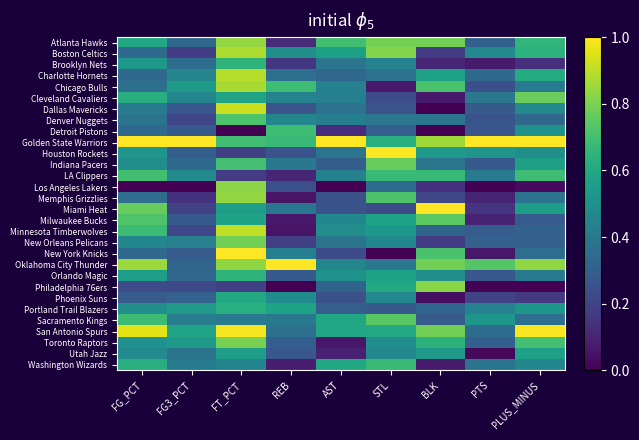

Reading left to right, list all the values displayed in this chart.

Atlanta Hawks: FG_PCT=0.6	FG3_PCT=0.3	FT_PCT=0.8	REB=0.1	AST=0.7	STL=0.8	BLK=0.8	PTS=0.3	PLUS_MINUS=0.7
Boston Celtics: FG_PCT=0.3	FG3_PCT=0.2	FT_PCT=0.9	REB=0.5	AST=0.6	STL=0.8	BLK=0.2	PTS=0.5	PLUS_MINUS=0.6
Brooklyn Nets: FG_PCT=0.5	FG3_PCT=0.4	FT_PCT=0.6	REB=0.2	AST=0.4	STL=0.4	BLK=0.1	PTS=0.1	PLUS_MINUS=0.1
Charlotte Hornets: FG_PCT=0.3	FG3_PCT=0.5	FT_PCT=0.9	REB=0.4	AST=0.3	STL=0.4	BLK=0.6	PTS=0.3	PLUS_MINUS=0.6
Chicago Bulls: FG_PCT=0.4	FG3_PCT=0.5	FT_PCT=0.9	REB=0.7	AST=0.4	STL=0.1	BLK=0.7	PTS=0.2	PLUS_MINUS=0.4
Cleveland Cavaliers: FG_PCT=0.6	FG3_PCT=0.5	FT_PCT=0.6	REB=0.4	AST=0.4	STL=0.2	BLK=0.1	PTS=0.4	PLUS_MINUS=0.8
Dallas Mavericks: FG_PCT=0.4	FG3_PCT=0.3	FT_PCT=0.9	REB=0.3	AST=0.4	STL=0.3	BLK=0.0	PTS=0.3	PLUS_MINUS=0.5
Denver Nuggets: FG_PCT=0.4	FG3_PCT=0.2	FT_PCT=0.7	REB=0.5	AST=0.4	STL=0.4	BLK=0.4	PTS=0.3	PLUS_MINUS=0.3
Detroit Pistons: FG_PCT=0.3	FG3_PCT=0.3	FT_PCT=0.0	REB=0.7	AST=0.1	STL=0.3	BLK=0.0	PTS=0.3	PLUS_MINUS=0.5
Golden State Warriors: FG_PCT=1.0	FG3_PCT=1.0	FT_PCT=0.7	REB=0.7	AST=1.0	STL=0.6	BLK=0.9	PTS=1.0	PLUS_MINUS=1.0
Houston Rockets: FG_PCT=0.5	FG3_PCT=0.3	FT_PCT=0.2	REB=0.3	AST=0.4	STL=1.0	BLK=0.5	PTS=0.5	PLUS_MINUS=0.5
Indiana Pacers: FG_PCT=0.5	FG3_PCT=0.3	FT_PCT=0.7	REB=0.4	AST=0.3	STL=0.8	BLK=0.4	PTS=0.3	PLUS_MINUS=0.6
LA Clippers: FG_PCT=0.7	FG3_PCT=0.5	FT_PCT=0.2	REB=0.1	AST=0.4	STL=0.7	BLK=0.7	PTS=0.4	PLUS_MINUS=0.7
Los Angeles Lakers: FG_PCT=0.0	FG3_PCT=0.0	FT_PCT=0.8	REB=0.2	AST=0.0	STL=0.3	BLK=0.1	PTS=0.0	PLUS_MINUS=0.0
Memphis Grizzlies: FG_PCT=0.4	FG3_PCT=0.1	FT_PCT=0.8	REB=0.1	AST=0.2	STL=0.7	BLK=0.2	PTS=0.1	PLUS_MINUS=0.4
Miami Heat: FG_PCT=0.8	FG3_PCT=0.2	FT_PCT=0.6	REB=0.4	AST=0.3	STL=0.2	BLK=1.0	PTS=0.2	PLUS_MINUS=0.6
Milwaukee Bucks: FG_PCT=0.7	FG3_PCT=0.3	FT_PCT=0.6	REB=0.1	AST=0.5	STL=0.6	BLK=0.7	PTS=0.1	PLUS_MINUS=0.3
Minnesota Timberwolves: FG_PCT=0.7	FG3_PCT=0.2	FT_PCT=0.9	REB=0.1	AST=0.5	STL=0.5	BLK=0.3	PTS=0.3	PLUS_MINUS=0.3
New Orleans Pelicans: FG_PCT=0.5	FG3_PCT=0.4	FT_PCT=0.8	REB=0.2	AST=0.4	STL=0.5	BLK=0.2	PTS=0.3	PLUS_MINUS=0.3
New York Knicks: FG_PCT=0.3	FG3_PCT=0.3	FT_PCT=1.0	REB=0.4	AST=0.2	STL=0.0	BLK=0.7	PTS=0.1	PLUS_MINUS=0.4
Oklahoma City Thunder: FG_PCT=0.8	FG3_PCT=0.3	FT_PCT=0.8	REB=1.0	AST=0.5	STL=0.4	BLK=0.8	PTS=0.7	PLUS_MINUS=0.8
Orlando Magic: FG_PCT=0.6	FG3_PCT=0.3	FT_PCT=0.6	REB=0.3	AST=0.5	STL=0.6	BLK=0.5	PTS=0.3	PLUS_MINUS=0.4
Philadelphia 76ers: FG_PCT=0.2	FG3_PCT=0.2	FT_PCT=0.2	REB=0.0	AST=0.3	STL=0.6	BLK=0.8	PTS=0.0	PLUS_MINUS=0.0
Phoenix Suns: FG_PCT=0.3	FG3_PCT=0.3	FT_PCT=0.6	REB=0.5	AST=0.2	STL=0.5	BLK=0.0	PTS=0.2	PLUS_MINUS=0.2
Portland Trail Blazers: FG_PCT=0.5	FG3_PCT=0.5	FT_PCT=0.6	REB=0.6	AST=0.3	STL=0.3	BLK=0.3	PTS=0.4	PLUS_MINUS=0.5
Sacramento Kings: FG_PCT=0.7	FG3_PCT=0.4	FT_PCT=0.4	REB=0.4	AST=0.6	STL=0.7	BLK=0.3	PTS=0.5	PLUS_MINUS=0.4
San Antonio Spurs: FG_PCT=1.0	FG3_PCT=0.6	FT_PCT=1.0	REB=0.4	AST=0.6	STL=0.6	BLK=0.8	PTS=0.4	PLUS_MINUS=1.0
Toronto Raptors: FG_PCT=0.5	FG3_PCT=0.5	FT_PCT=0.8	REB=0.3	AST=0.1	STL=0.5	BLK=0.6	PTS=0.3	PLUS_MINUS=0.7
Utah Jazz: FG_PCT=0.5	FG3_PCT=0.4	FT_PCT=0.6	REB=0.3	AST=0.1	STL=0.5	BLK=0.5	PTS=0.0	PLUS_MINUS=0.6
Washington Wizards: FG_PCT=0.6	FG3_PCT=0.4	FT_PCT=0.5	REB=0.1	AST=0.6	STL=0.7	BLK=0.1	PTS=0.4	PLUS_MINUS=0.5